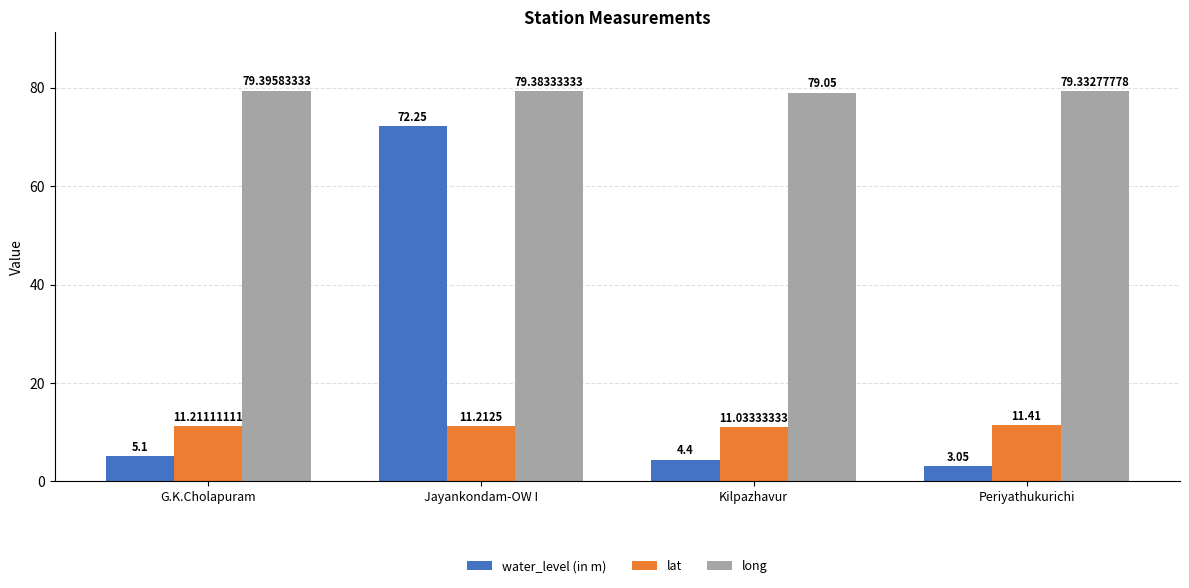

What is the sum of all long values?

317.2